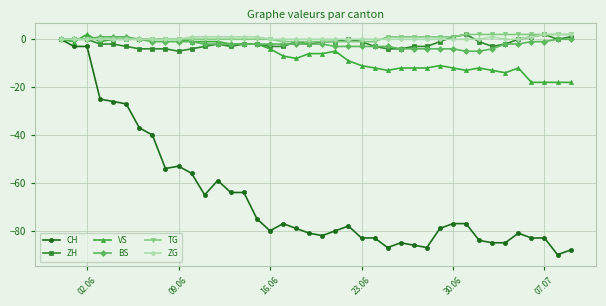

What is the minimum value shown in the chart?

-90